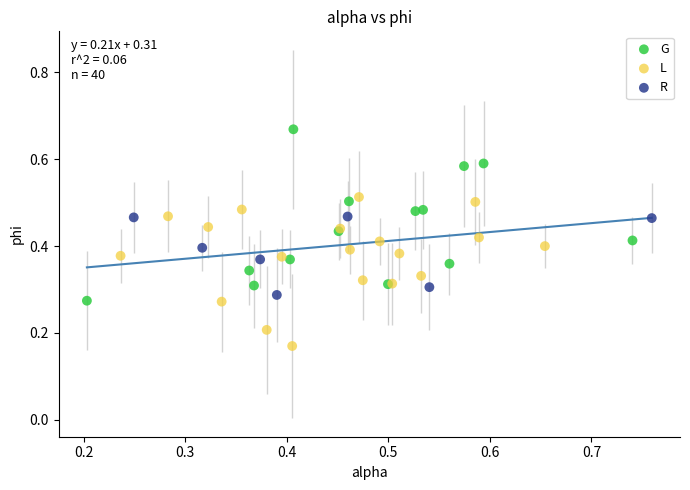

Which series reaches the maximum Y coordinate?

G